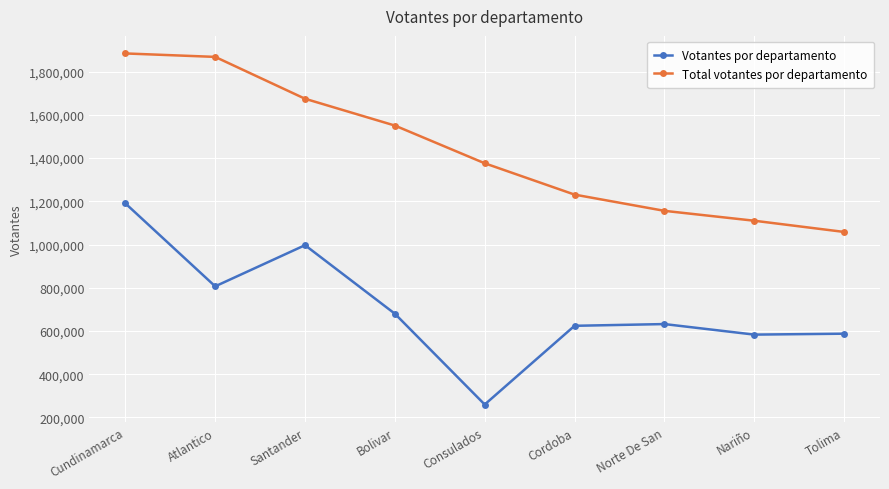

At which label does Votantes por departamento first exceed 631884?

Cundinamarca